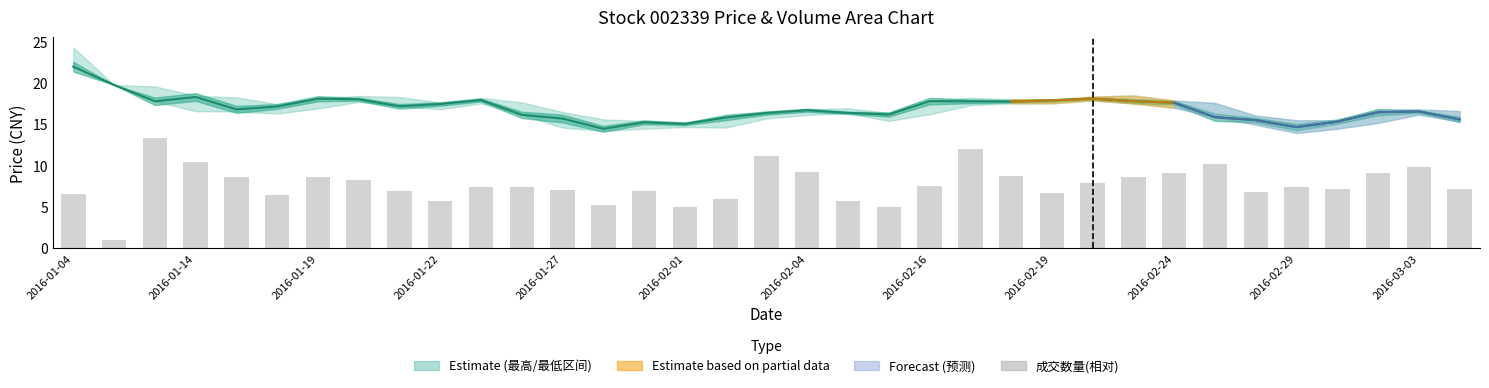

Reading left to right, list all the values displayed in this chart.

最近成交: 22.0	19.8	17.8	18.3	16.8	17.1	18.1	18.0	17.2	17.4	17.9	16.1	15.7	14.4	15.2	15.0	15.8	16.4	16.7	16.4	16.2	17.8	17.8	17.8	17.9	18.1	17.8	17.6	15.8	15.5	14.7	15.3	16.5	16.6	15.6
成交数量(相对): 6.6	1.0	13.4	10.4	8.6	6.4	8.6	8.3	6.9	5.7	7.4	7.5	7.1	5.2	6.9	5.0	6.0	11.2	9.2	5.8	5.0	7.5	12.0	8.7	6.7	8.0	8.7	9.1	10.2	6.8	7.5	7.2	9.1	9.9	7.2